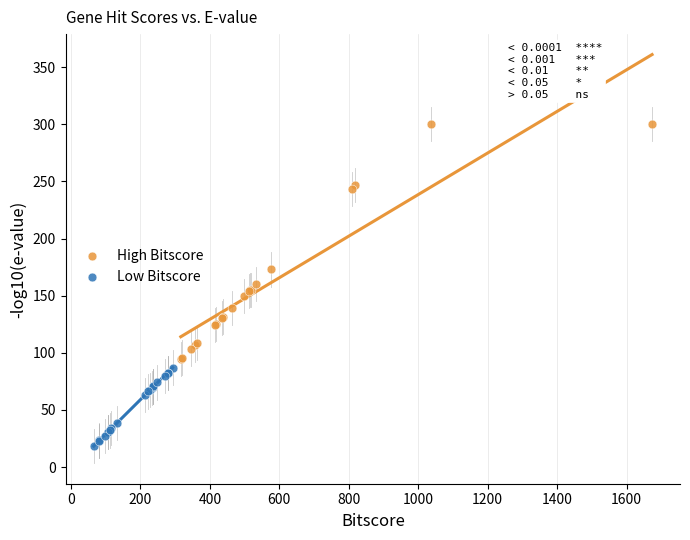

Which series reaches the minimum Y coordinate?

Low Bitscore